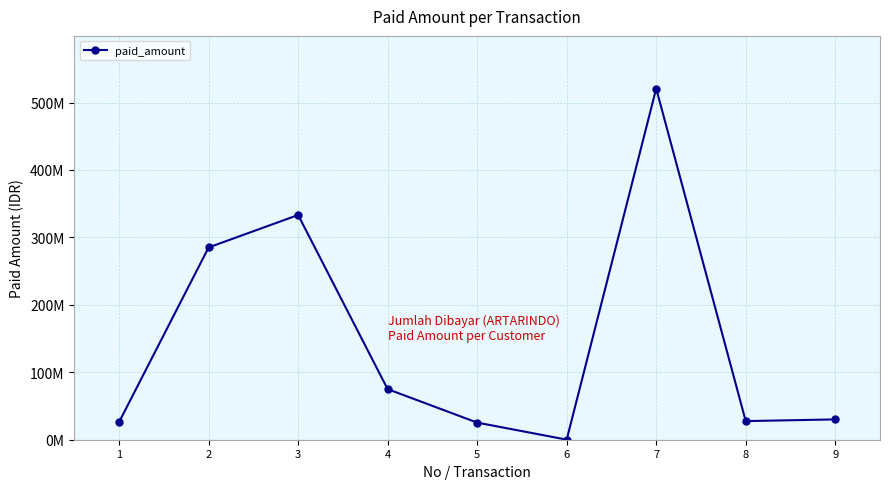

Does the chart have visible grid lines?

Yes